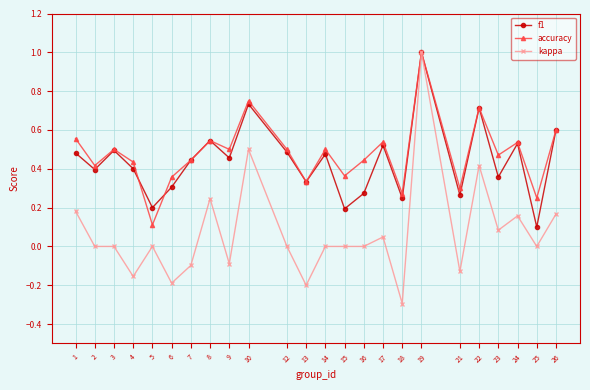

How many interior local valleys does the f1 series have?

9